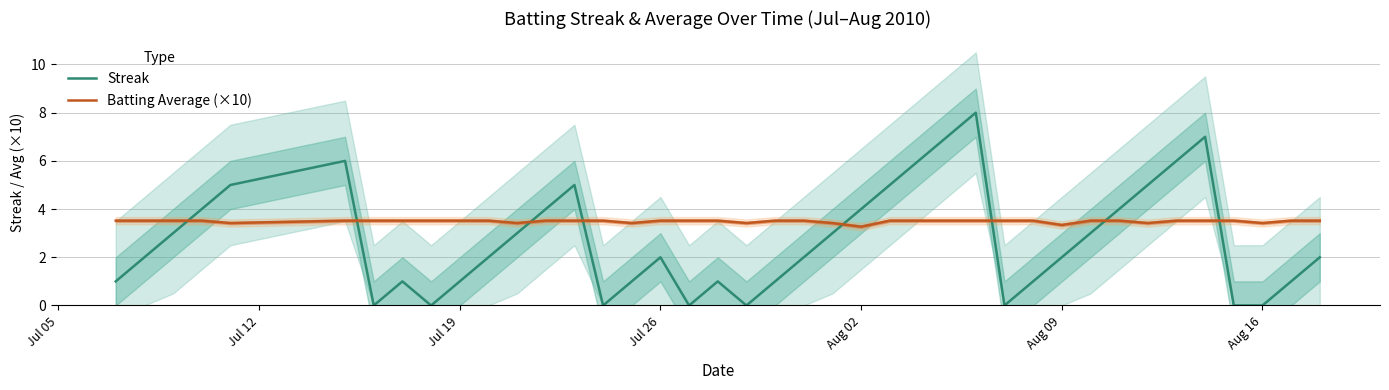

Which series has the largest total across all categories?

Batting Average (×10)